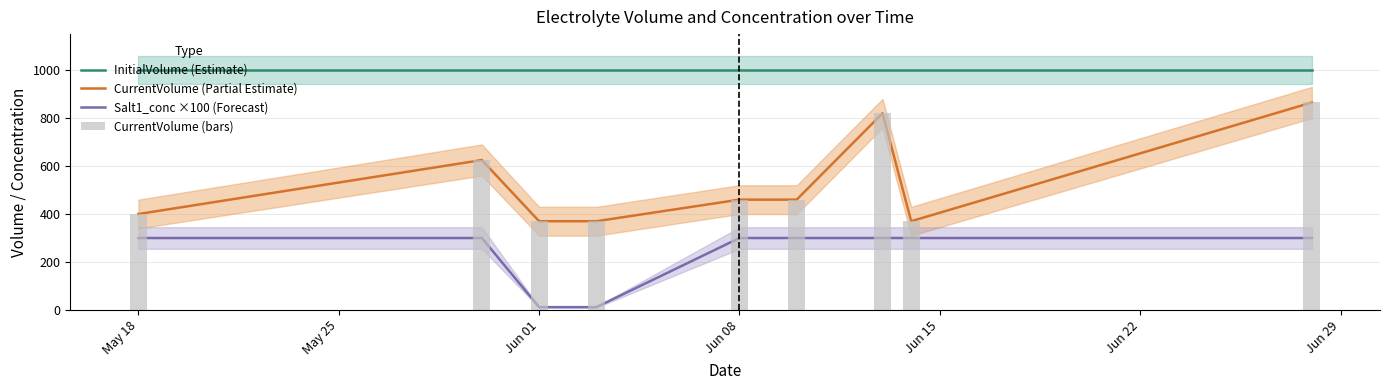

Count the number of data series in this chart.

4